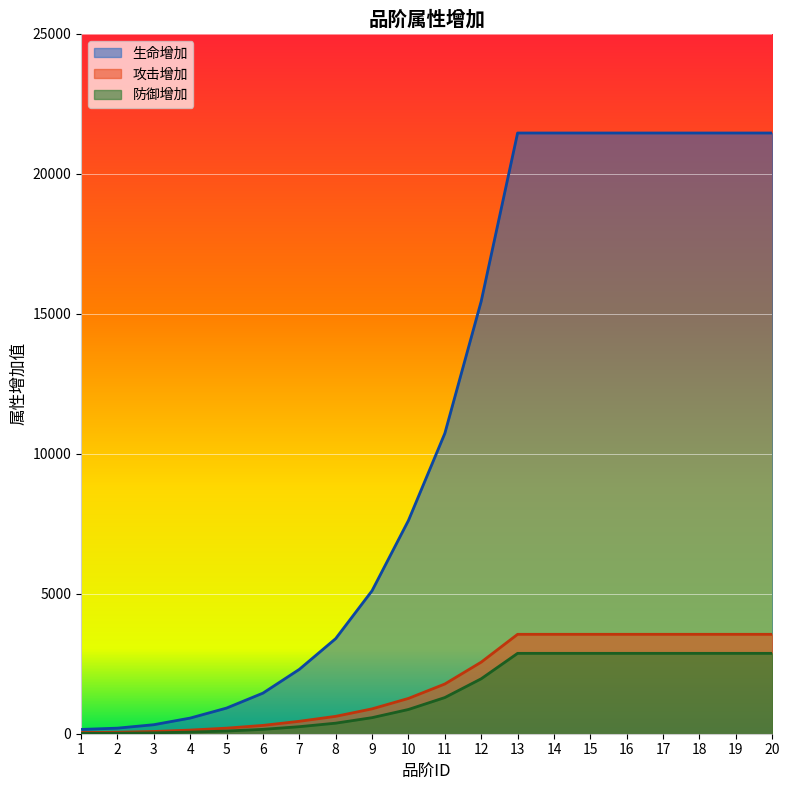

True or false: 攻击增加 and 防御增加 cross at least once.

False